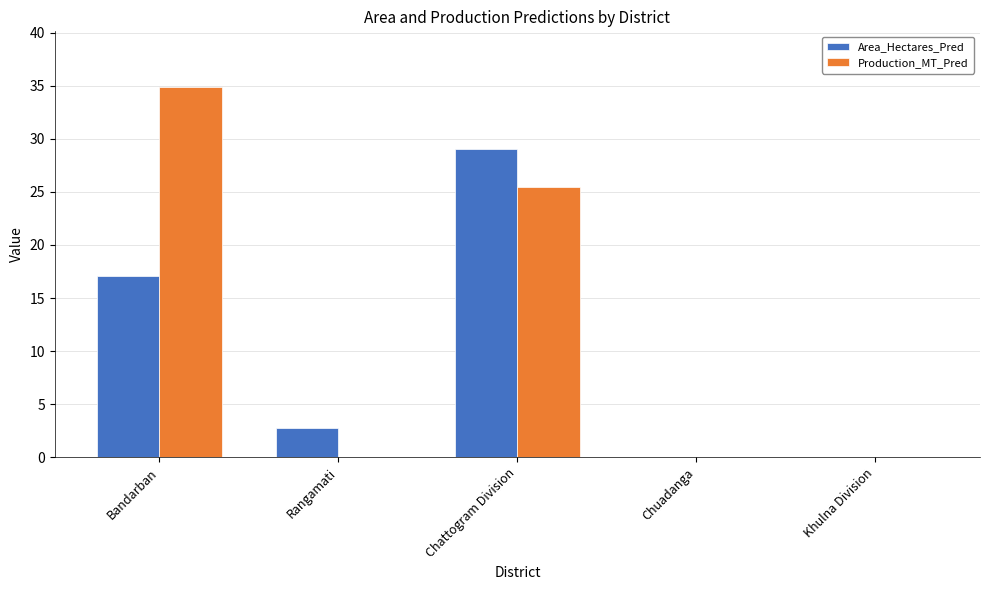

Between Bandarban and Khulna Division, which series saw the biggest shift?

Production_MT_Pred